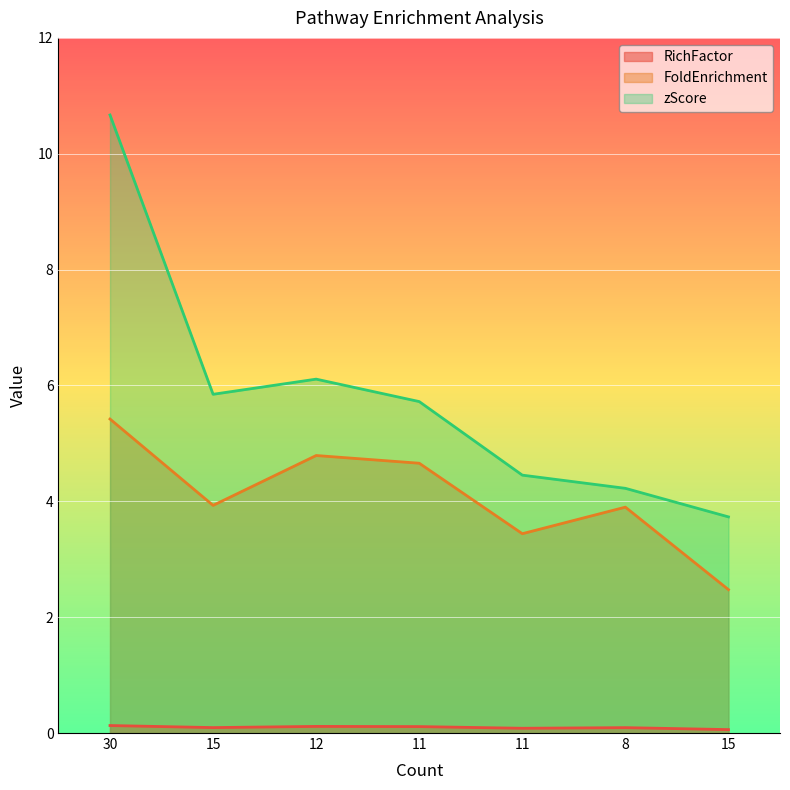

What is the label of the 5th point from the left?

11